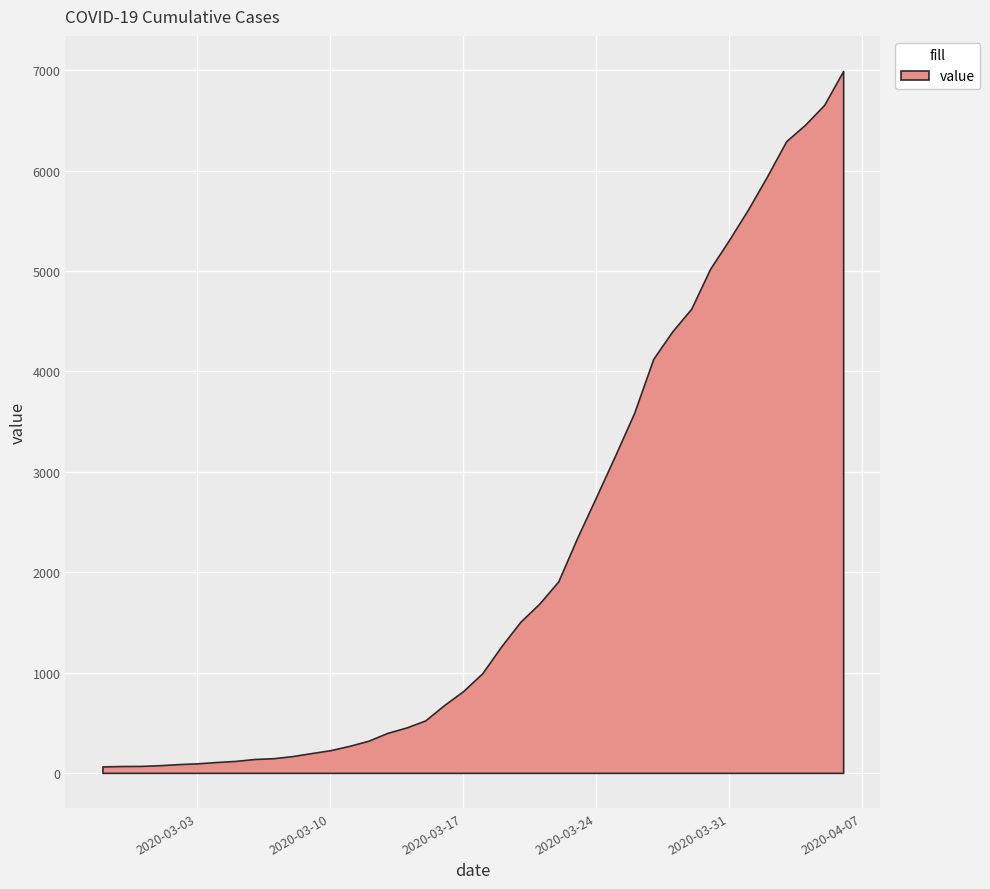

List the labels in order of value, smallest first.

2020-02-27, 2020-02-28, 2020-02-29, 2020-03-01, 2020-03-02, 2020-03-03, 2020-03-04, 2020-03-05, 2020-03-06, 2020-03-07, 2020-03-08, 2020-03-09, 2020-03-10, 2020-03-11, 2020-03-12, 2020-03-13, 2020-03-14, 2020-03-15, 2020-03-16, 2020-03-17, 2020-03-18, 2020-03-19, 2020-03-20, 2020-03-21, 2020-03-22, 2020-03-23, 2020-03-24, 2020-03-25, 2020-03-26, 2020-03-27, 2020-03-28, 2020-03-29, 2020-03-30, 2020-03-31, 2020-04-01, 2020-04-02, 2020-04-03, 2020-04-04, 2020-04-05, 2020-04-06